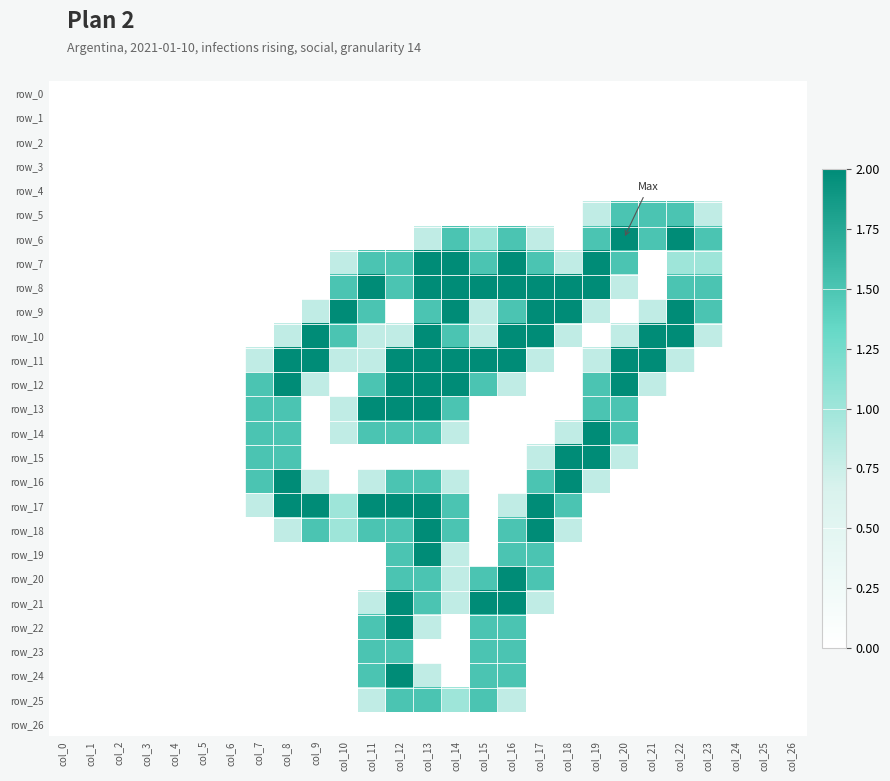

Which series changed the most between col_2 and col_4?

row_0